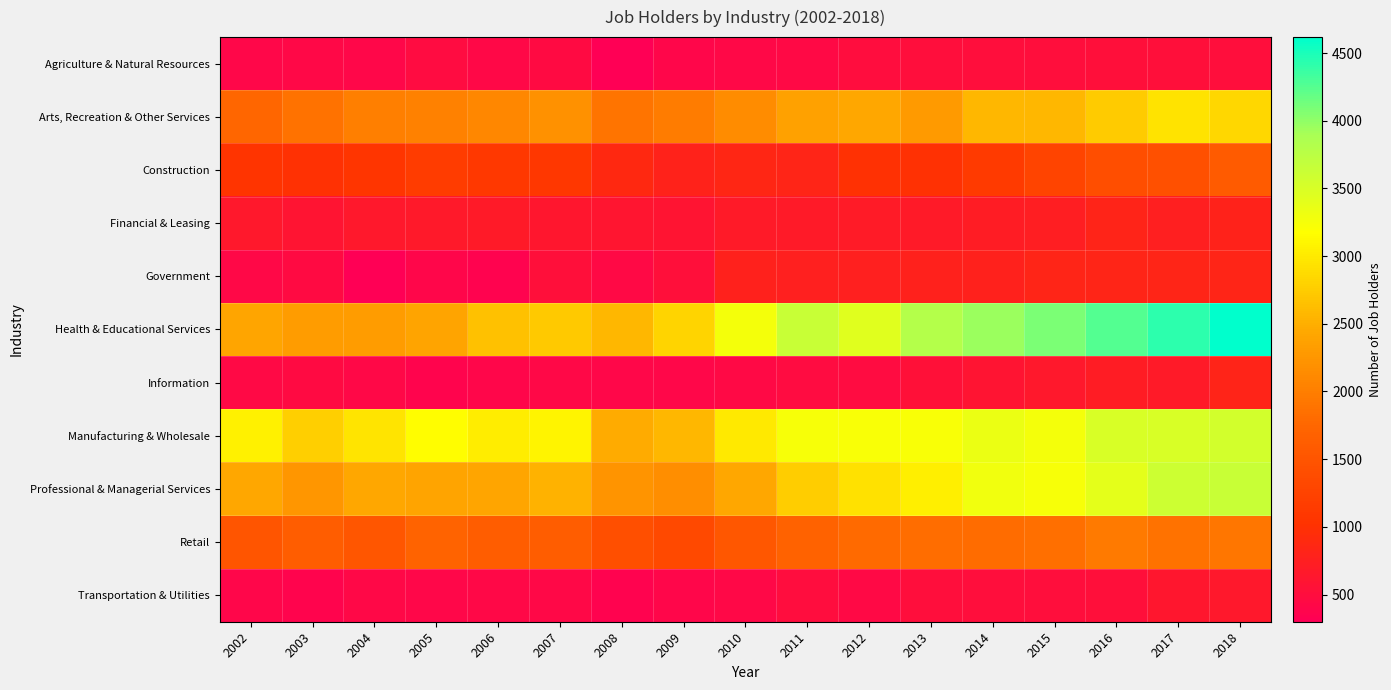

Between 2017 and 2018, which series saw the biggest shift?

Health & Educational Services